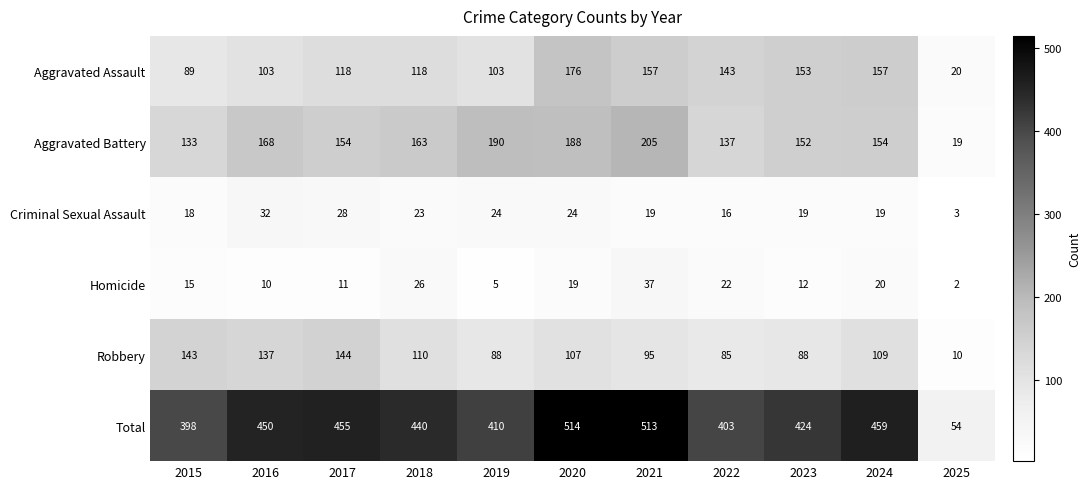

What is the difference between the maximum and minimum values in the Aggravated Battery series?

186